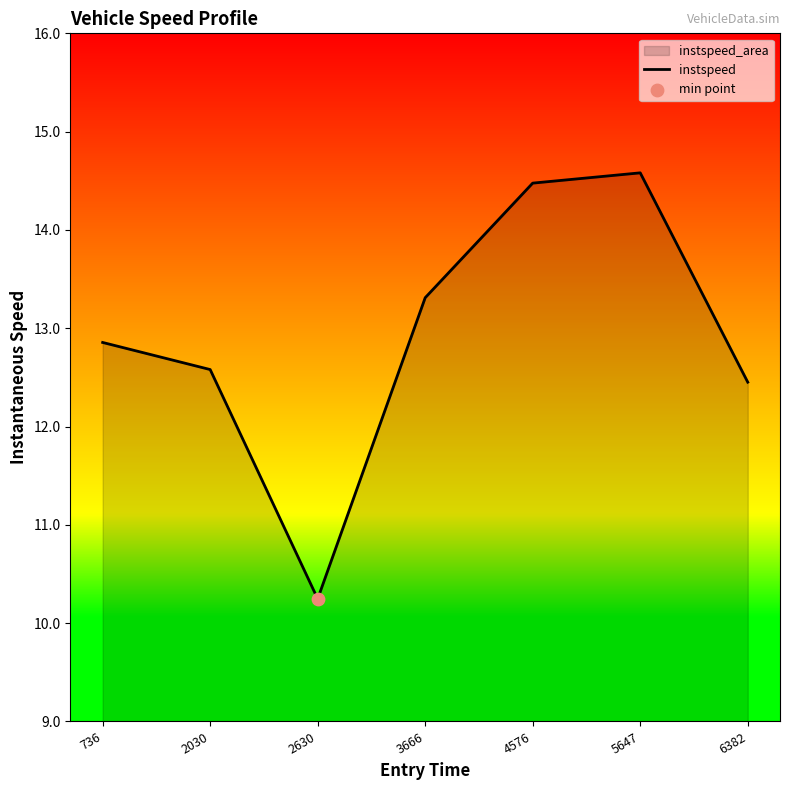

Which has a higher value, 3666 or 2630?

3666